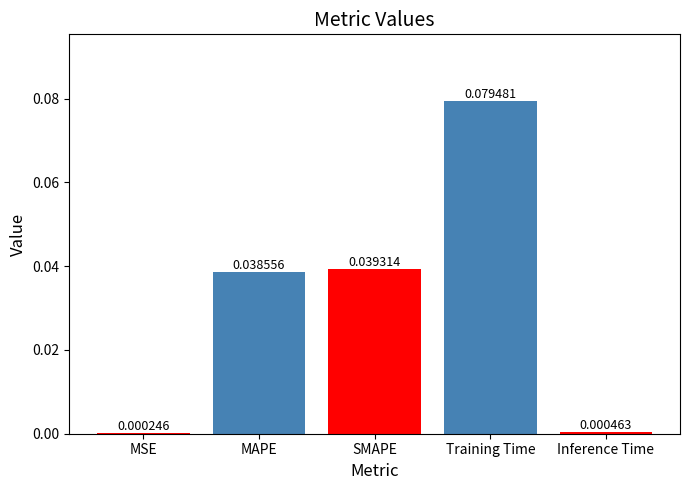

Which category has the highest value across all series?

Training Time